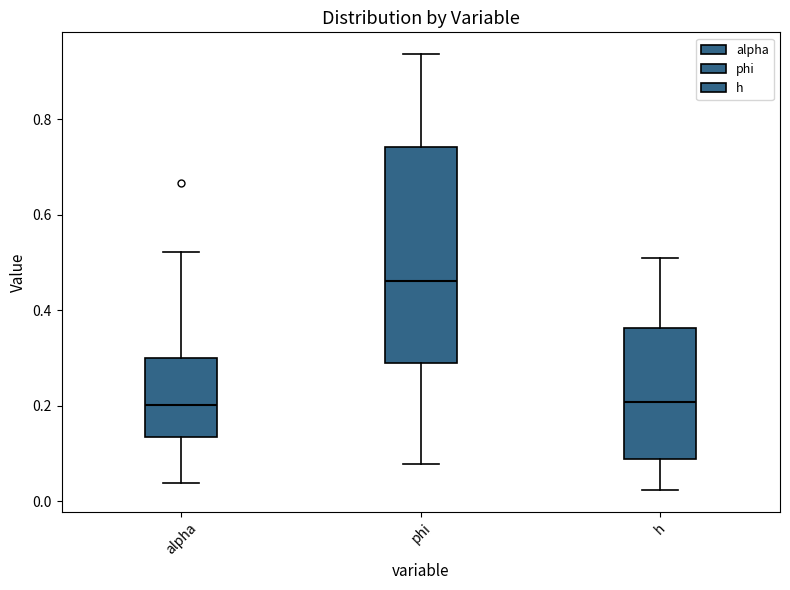

Reading left to right, transcribe this box plot: for each box, give where its median line is, the range the box spans, and where its two whiskers end, as read against the y-axis. The values are not printed on the chart, so give them approximately, as read against the axis.

alpha: median 0.20, box 0.14 to 0.30, whiskers 0.04 to 0.52
phi: median 0.46, box 0.28 to 0.74, whiskers 0.08 to 0.94
h: median 0.20, box 0.08 to 0.36, whiskers 0.02 to 0.50